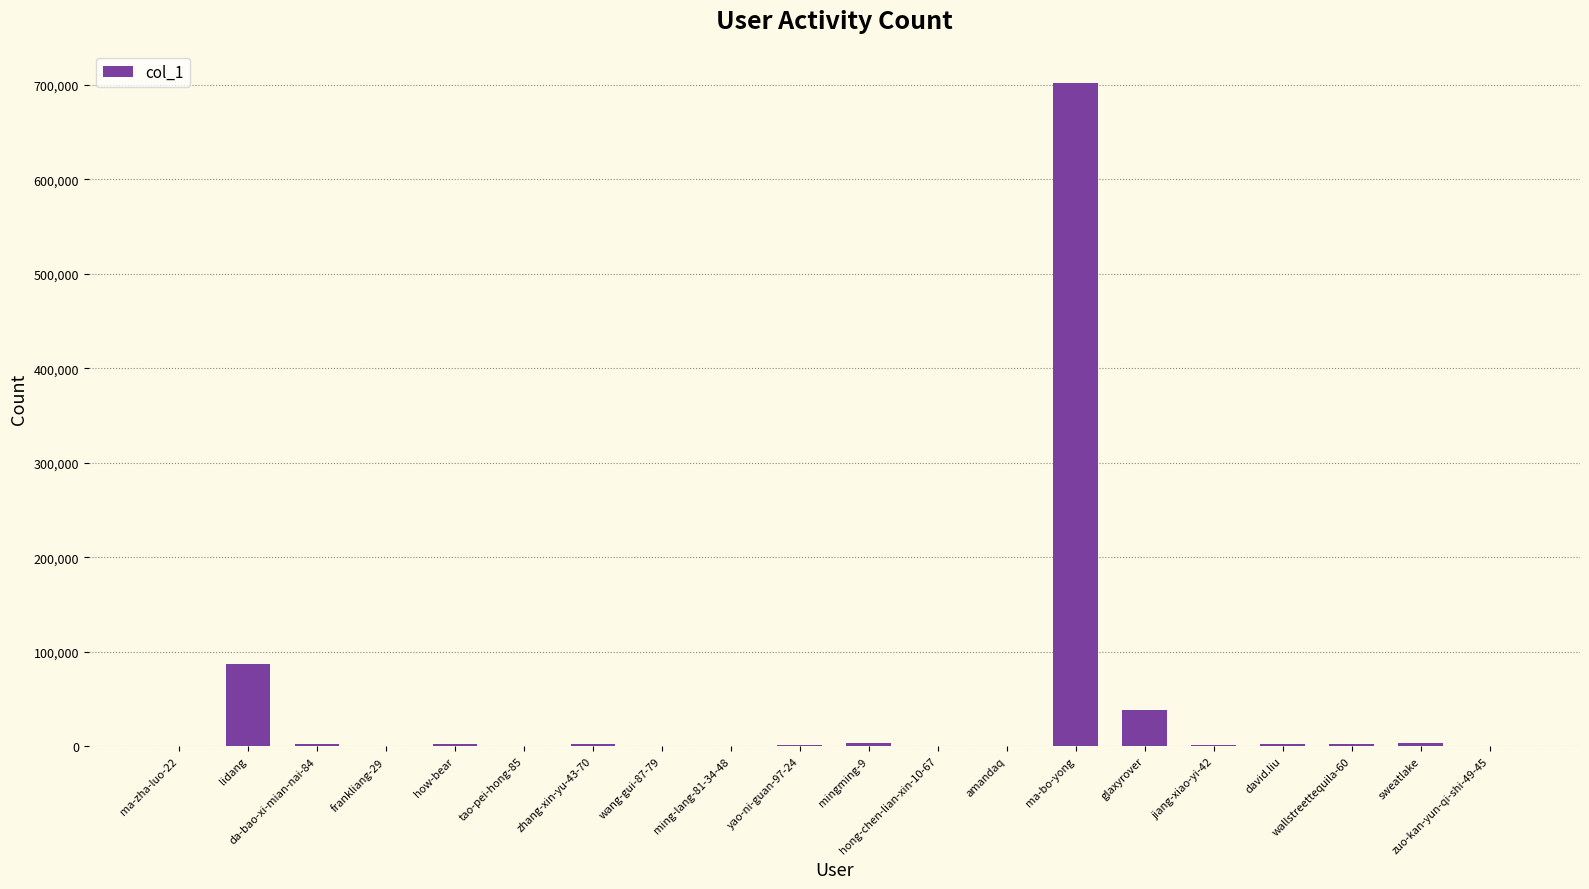

What is the maximum value shown in the chart?

701617